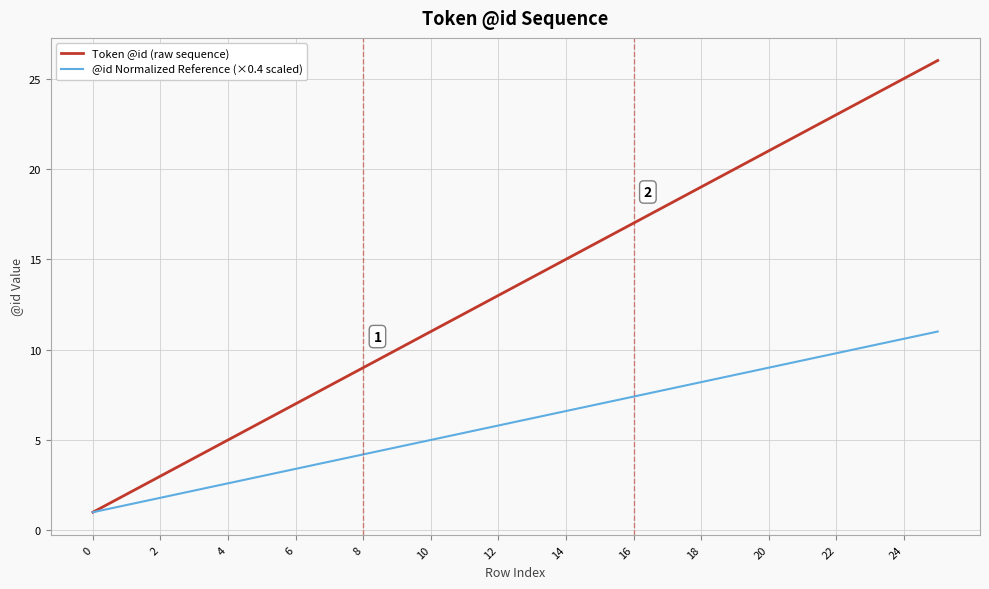

Which series has the largest total across all categories?

Token @id (raw sequence)